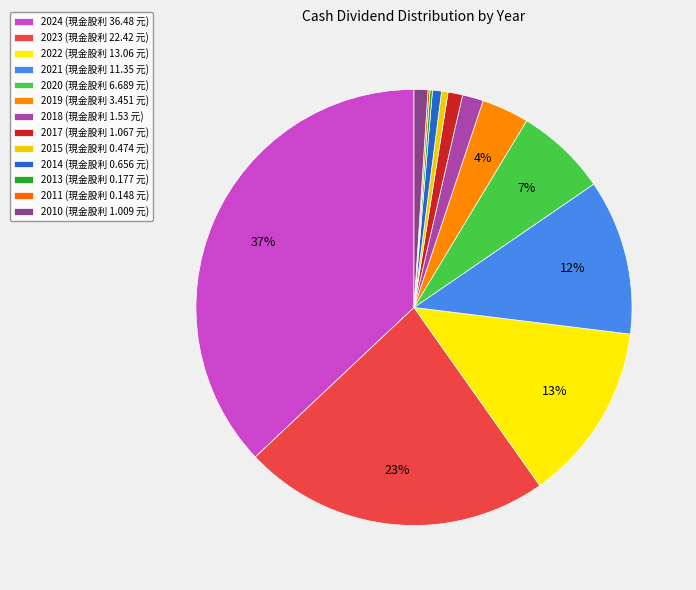

Which category has the biggest portion of the pie?

2024